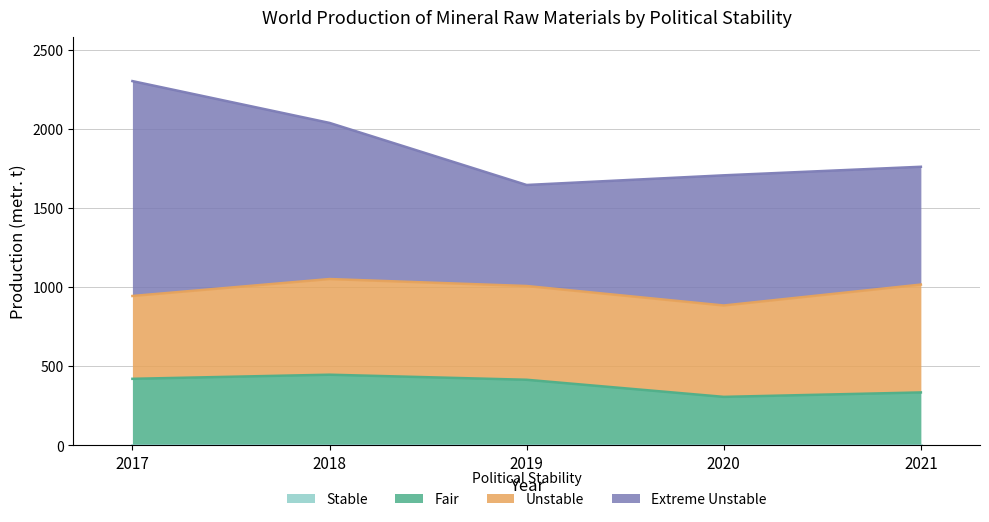

Which category has the lowest value in the Extreme Unstable series?

2019